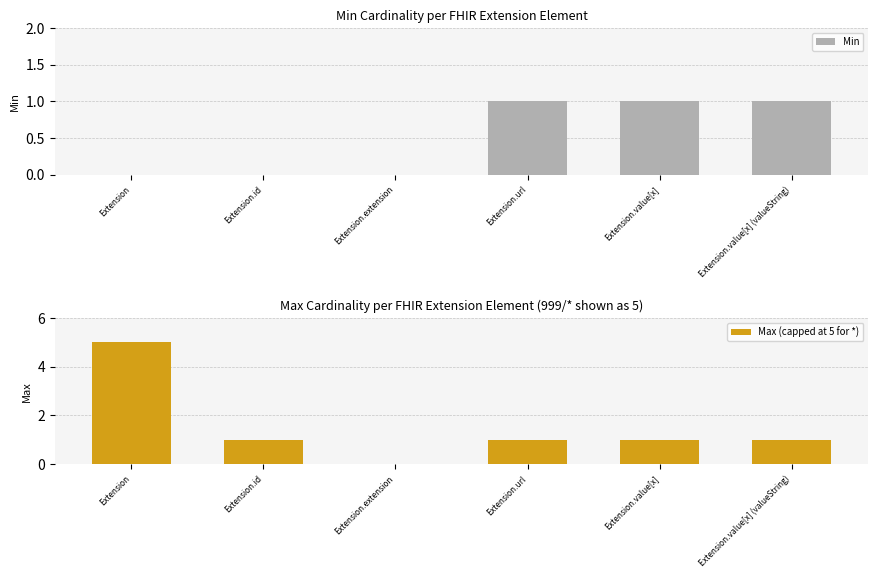

Rank the categories by Max (capped at 5 for *) value from lowest to highest.

Extension.extension, Extension.id, Extension.url, Extension.value[x], Extension.value[x] (valueString), Extension